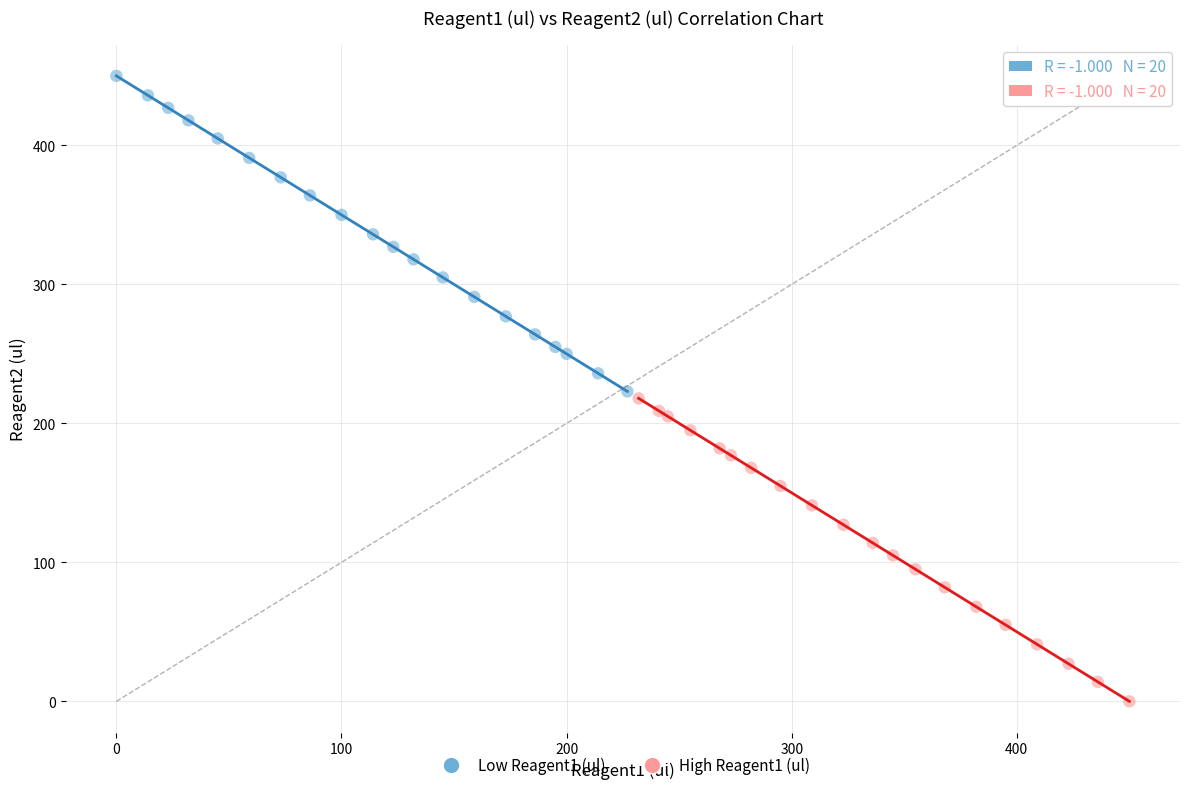

Which series contains the highest Y value?

Low Reagent1 (ul)